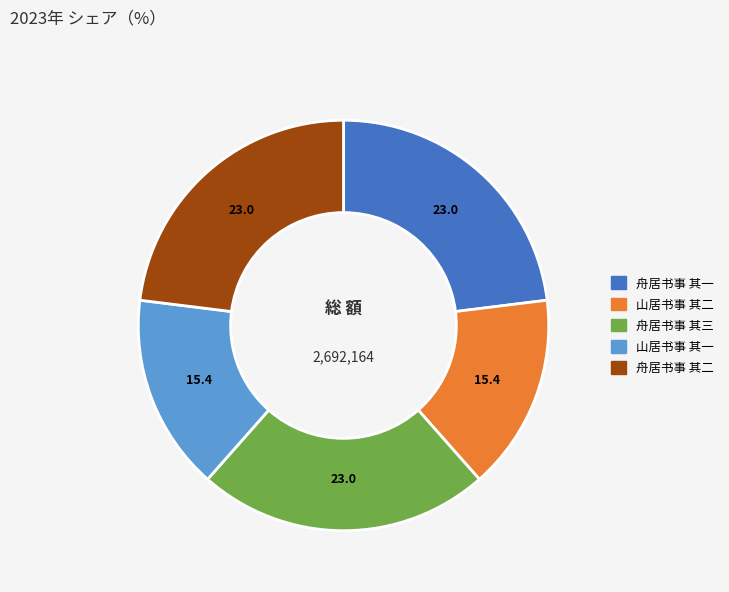

Is the sum of 舟居书事 其三 and 舟居书事 其一 greater than half?

No